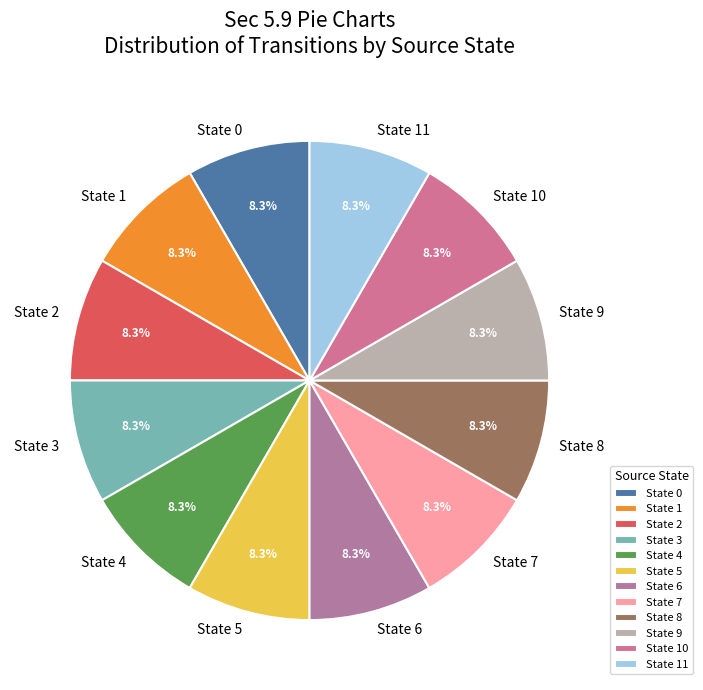

Is State 4 the majority of the pie?

No